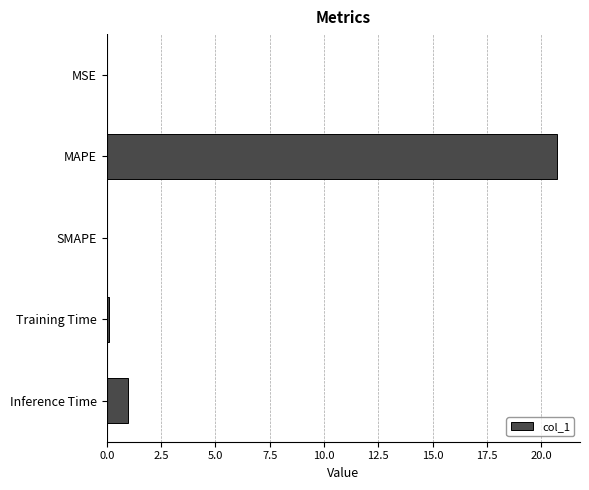

How many categories are shown in the chart?

5